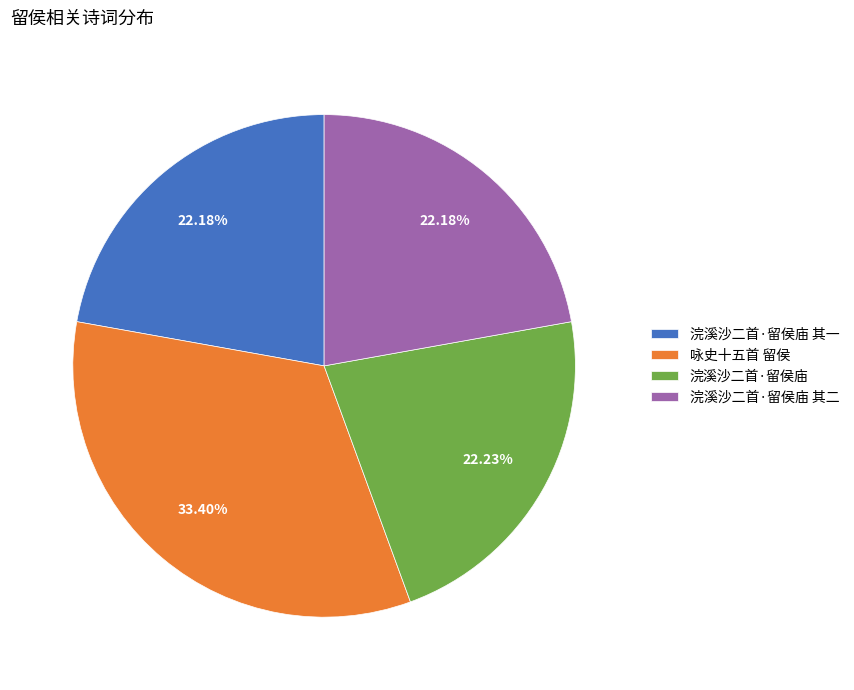

Is 浣溪沙二首·留侯庙 其二 the majority of the pie?

No